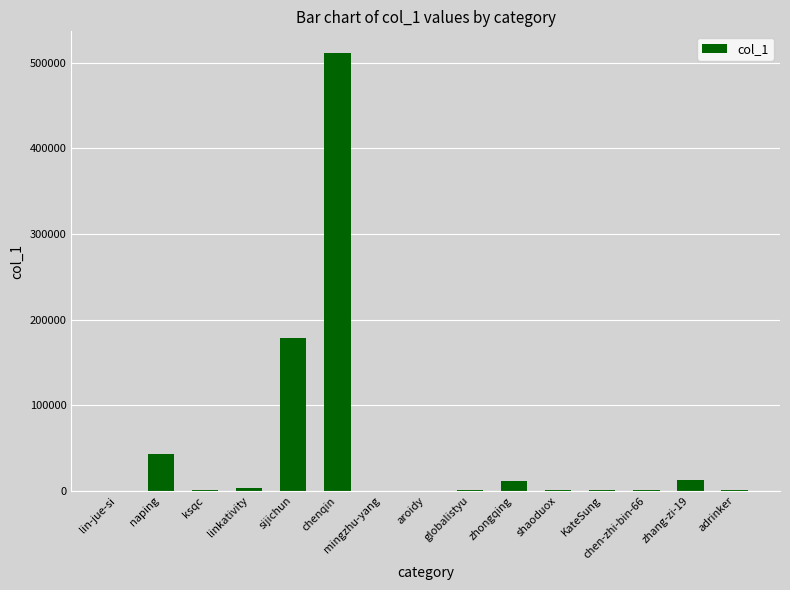

What is the approximate value at globalistyu, to the nearest 50?

1000